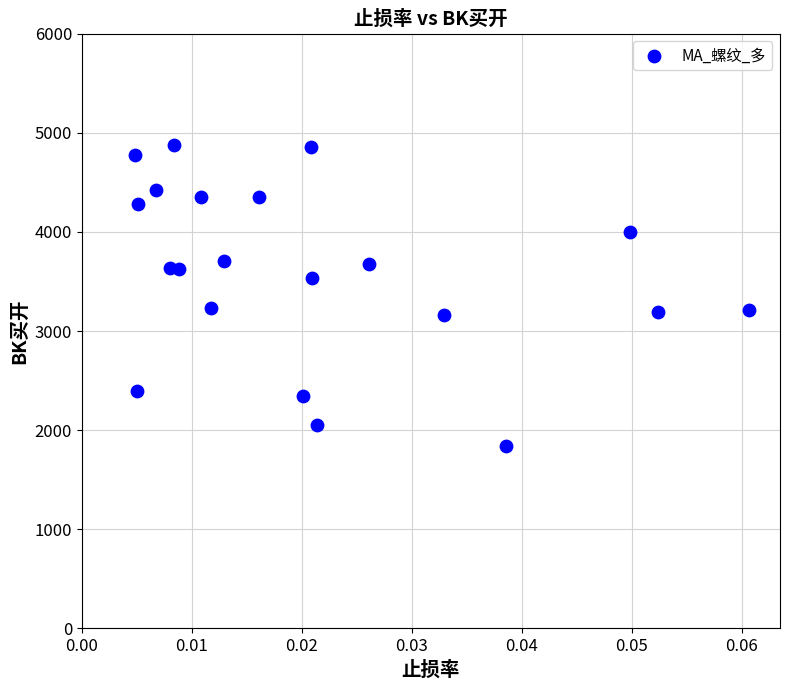

What is the range of Y values (max minus min)?

3036